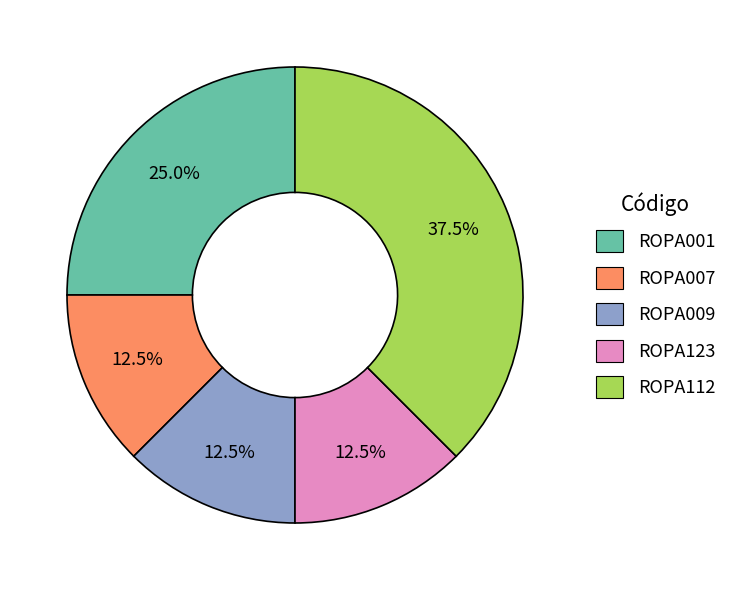

How much of the chart is everything except ROPA001?

75.0%